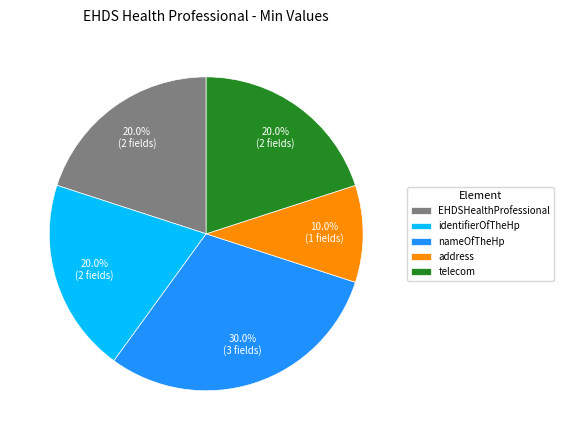

How many slices are in this pie chart?

5